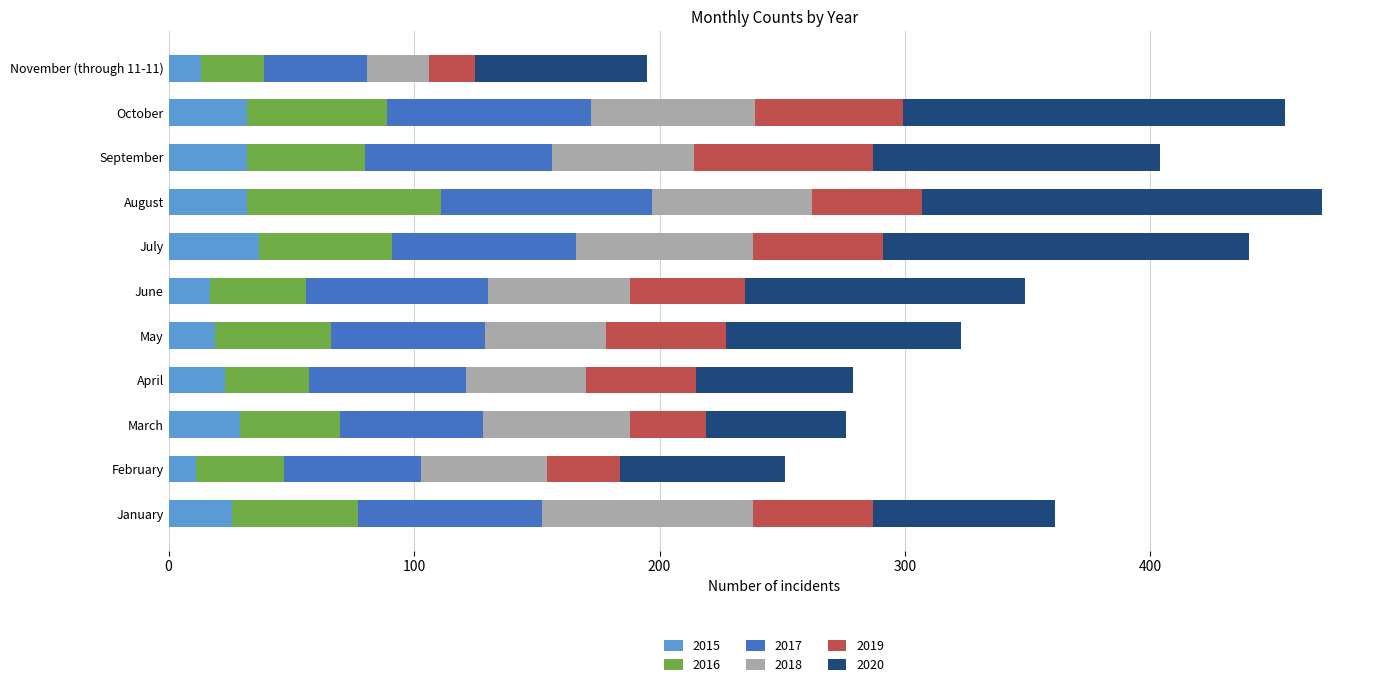

What is the lowest value of the 2015 series?

11